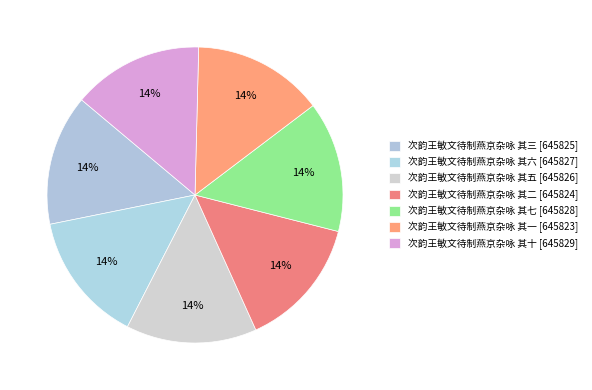

Is it true that 次韵王敏文待制燕京杂咏 其二 is 14% of the pie?

True